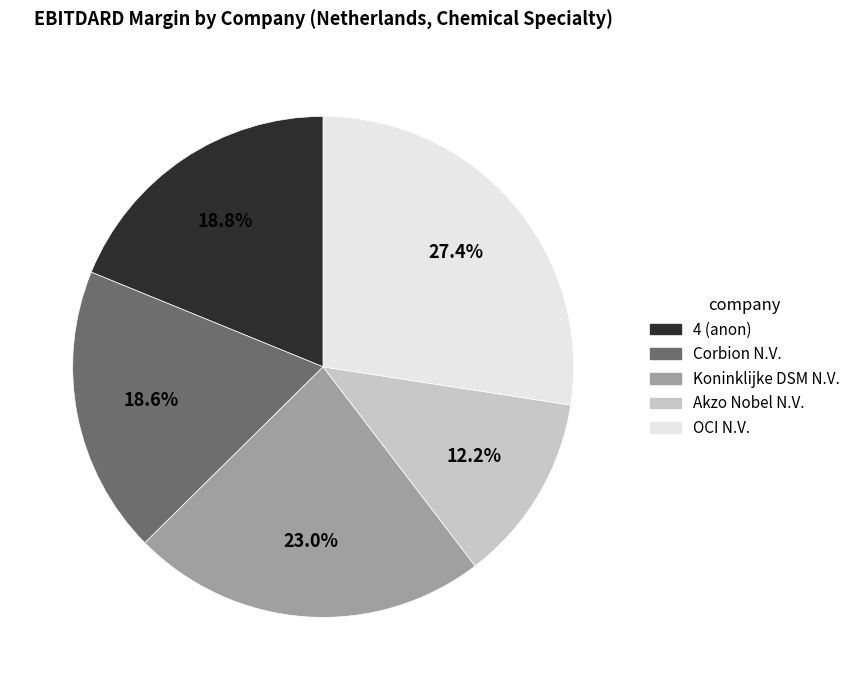

How many slices are in this pie chart?

5